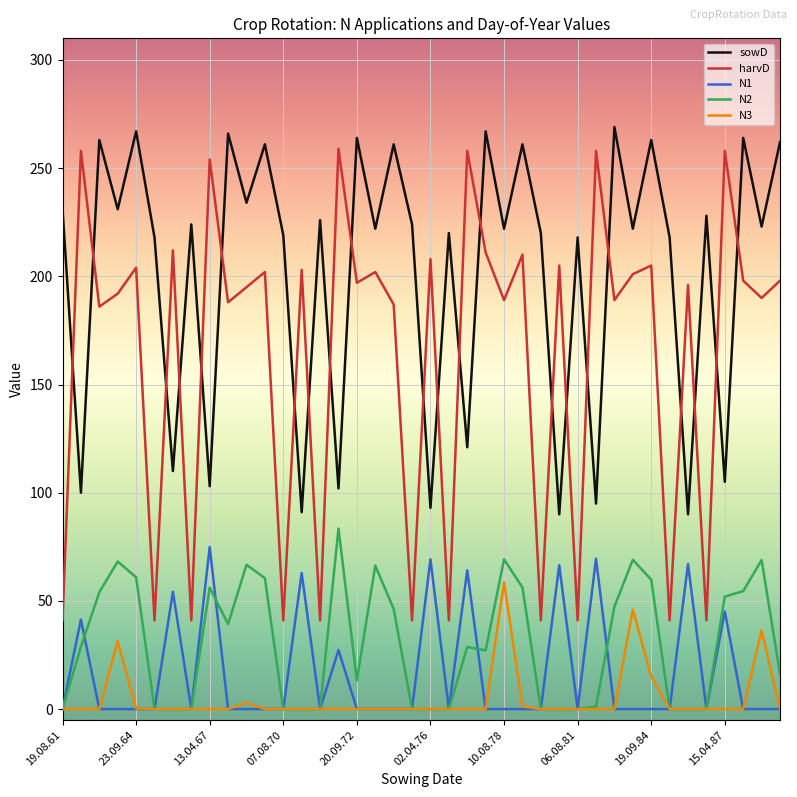

True or false: sowD and N1 cross at least once.

False